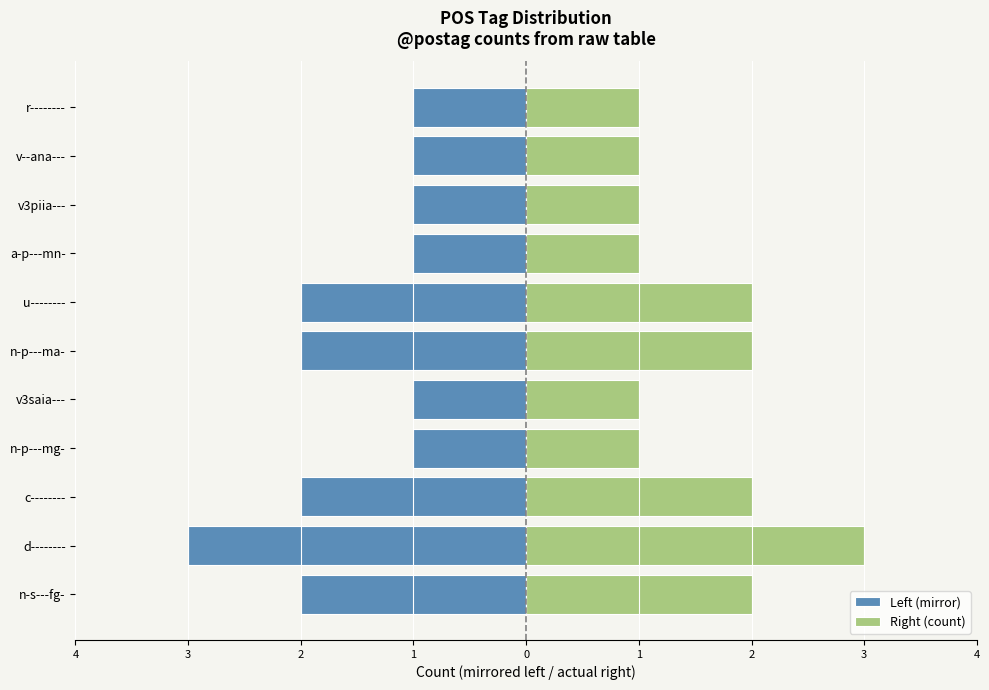

Between v3saia--- and v--ana---, which series saw the biggest shift?

Left (mirror)